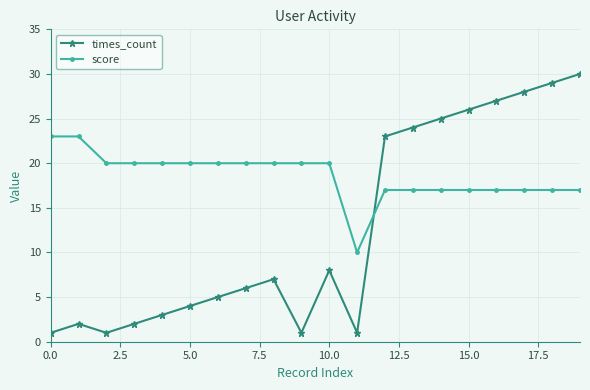

What is the value of the score point at the 19th from the left?

17